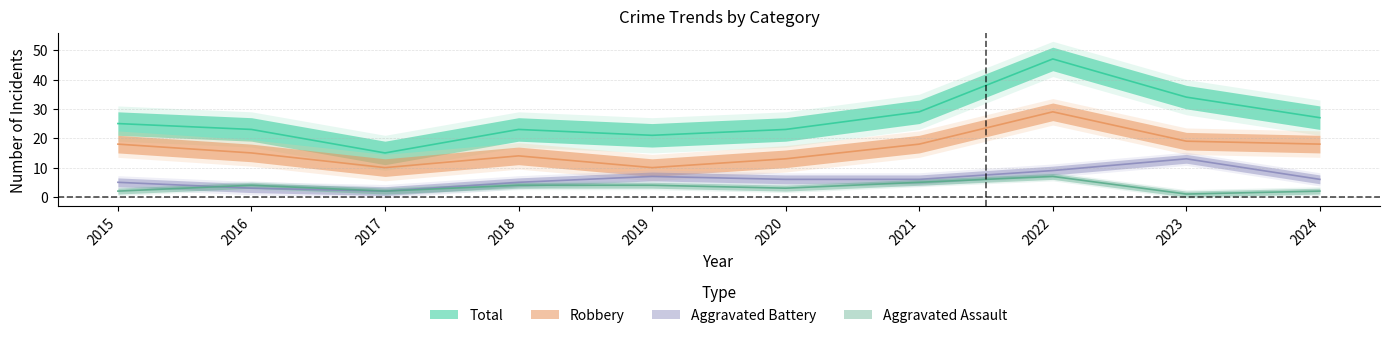

Which series has the largest total across all categories?

Total